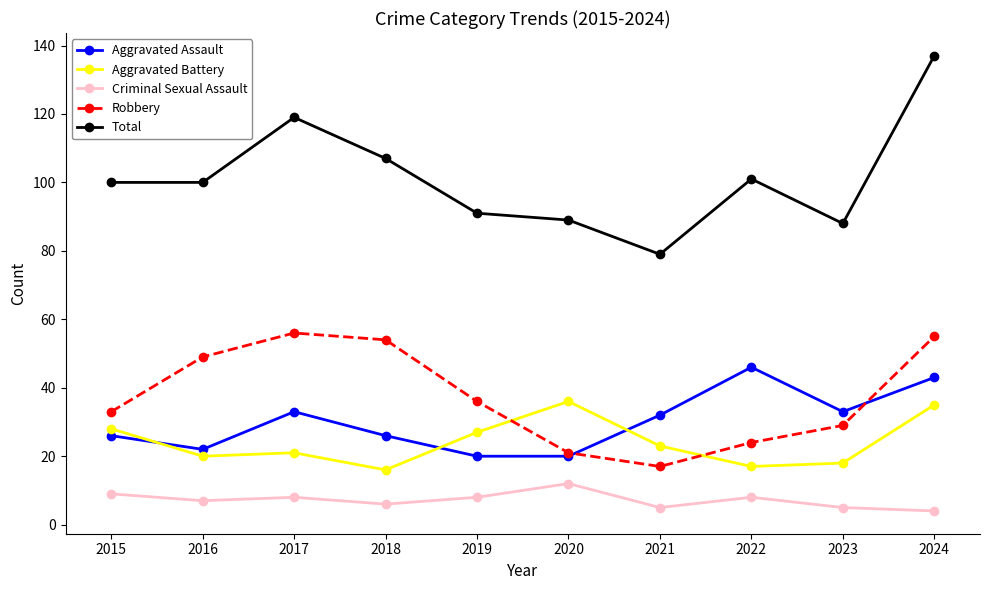

At which label does Criminal Sexual Assault reach its peak?

2020